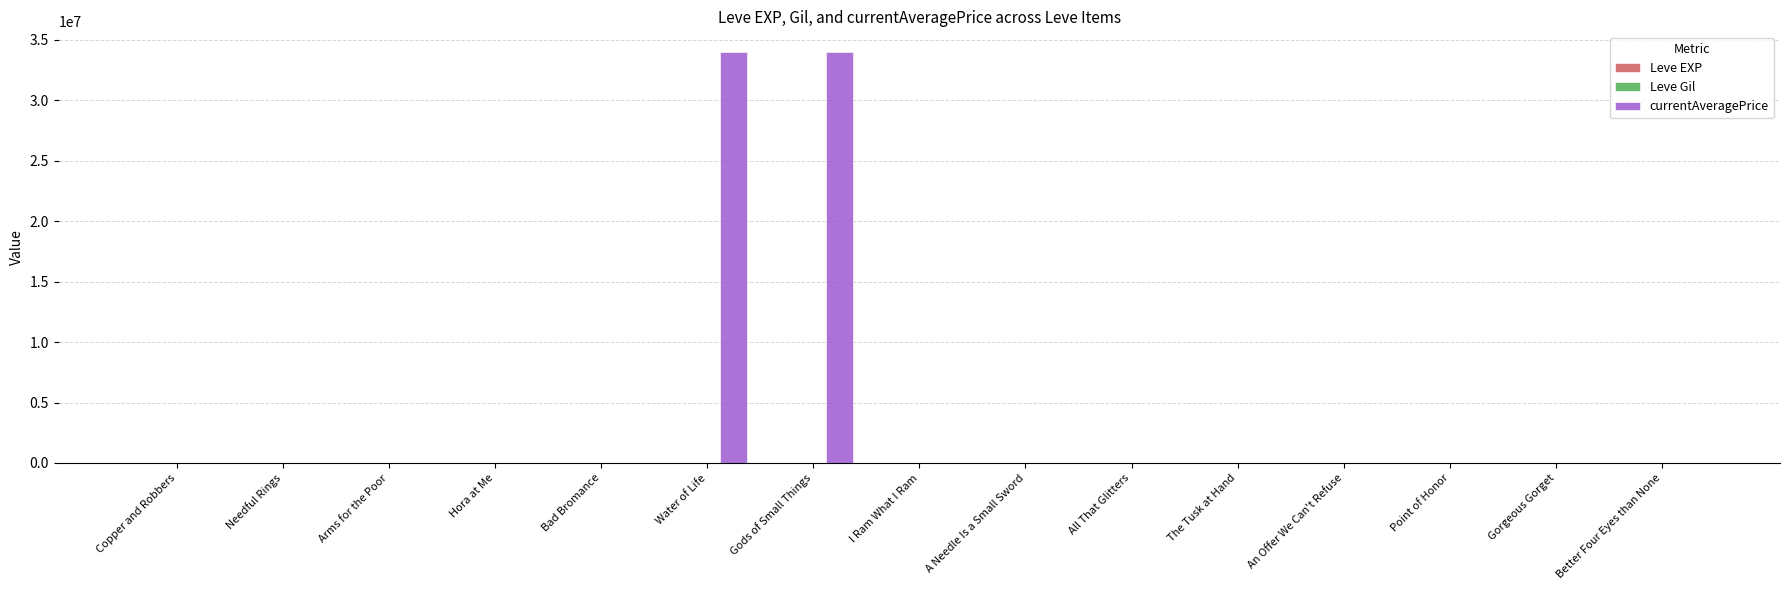

Which series has the largest total across all categories?

currentAveragePrice